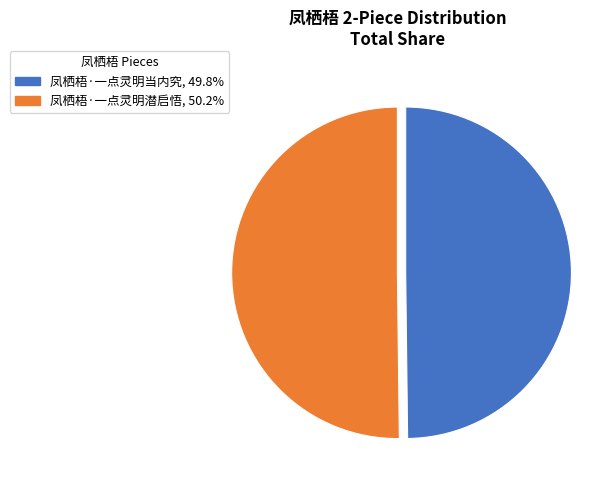

Do 凤栖梧·一点灵明潜启悟, 50.2% and 凤栖梧·一点灵明当内究, 49.8% together represent more than half of the pie?

Yes